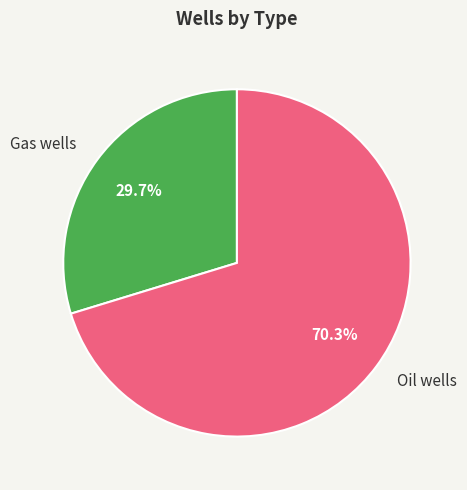

Is the sum of Gas wells and Oil wells greater than half?

Yes